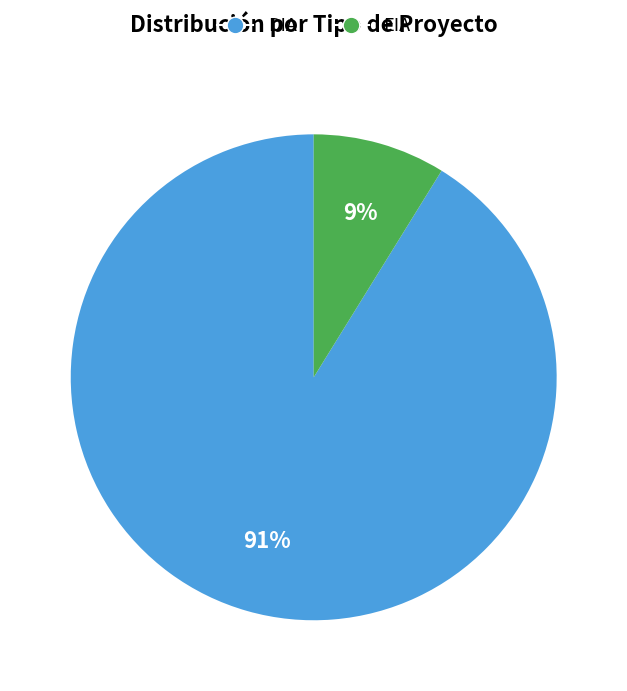

Rank the categories by value from lowest to highest.

EIA, DIA